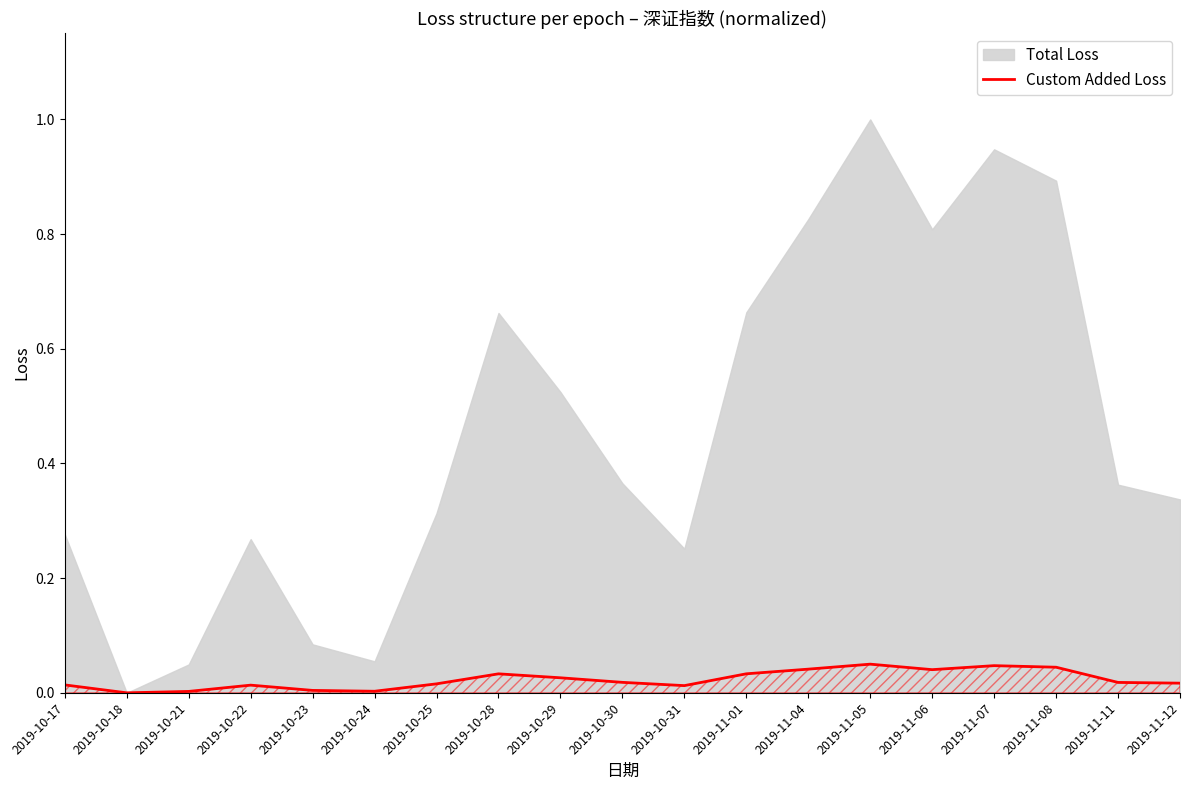

The value of Custom Added Loss at 2019-11-01 is 0.1. True or false?

False